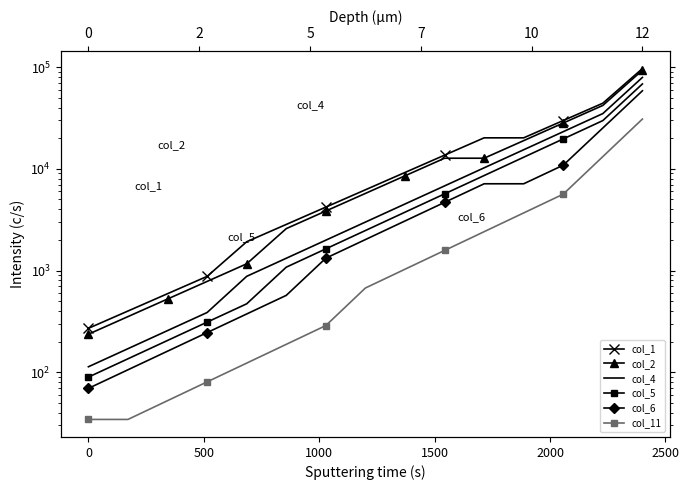

What is the highest value of the col_6 series?

58431.1